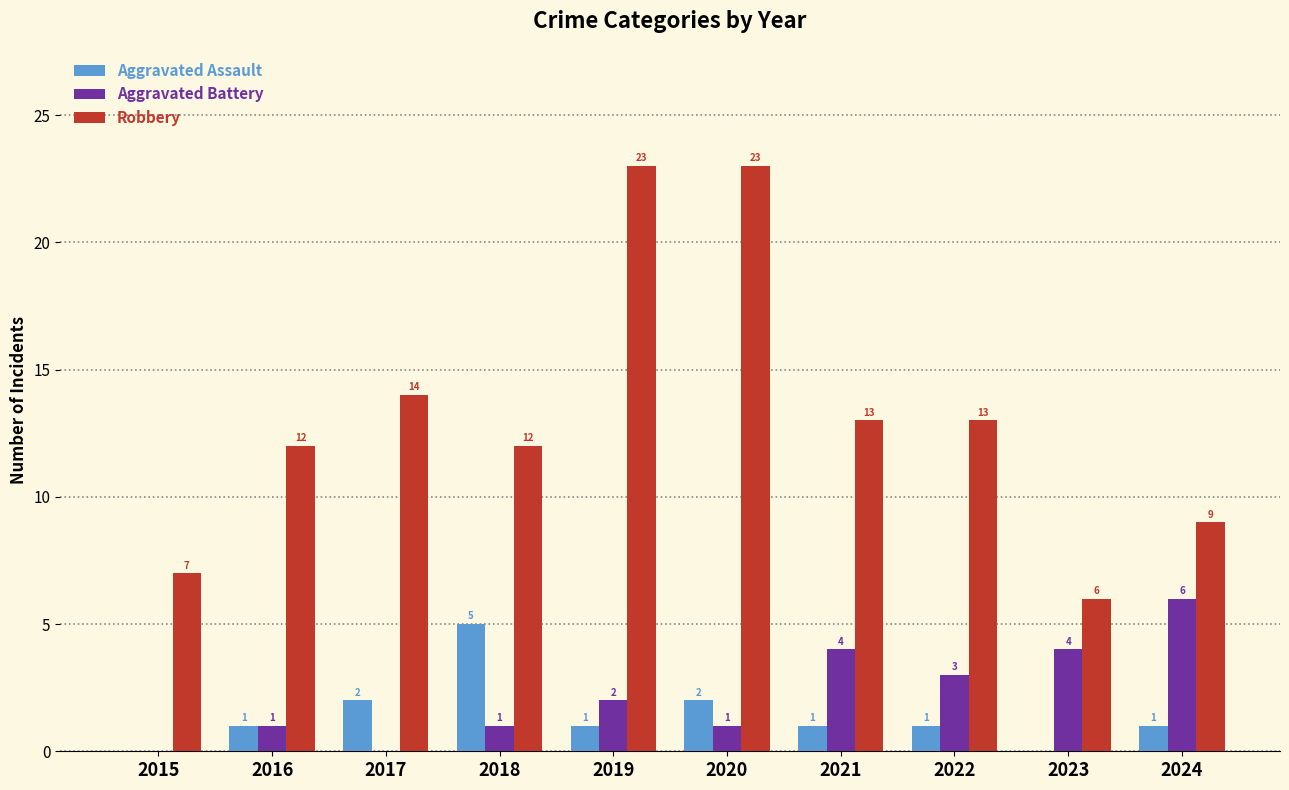

Which category has the highest value in the Aggravated Battery series?

2024